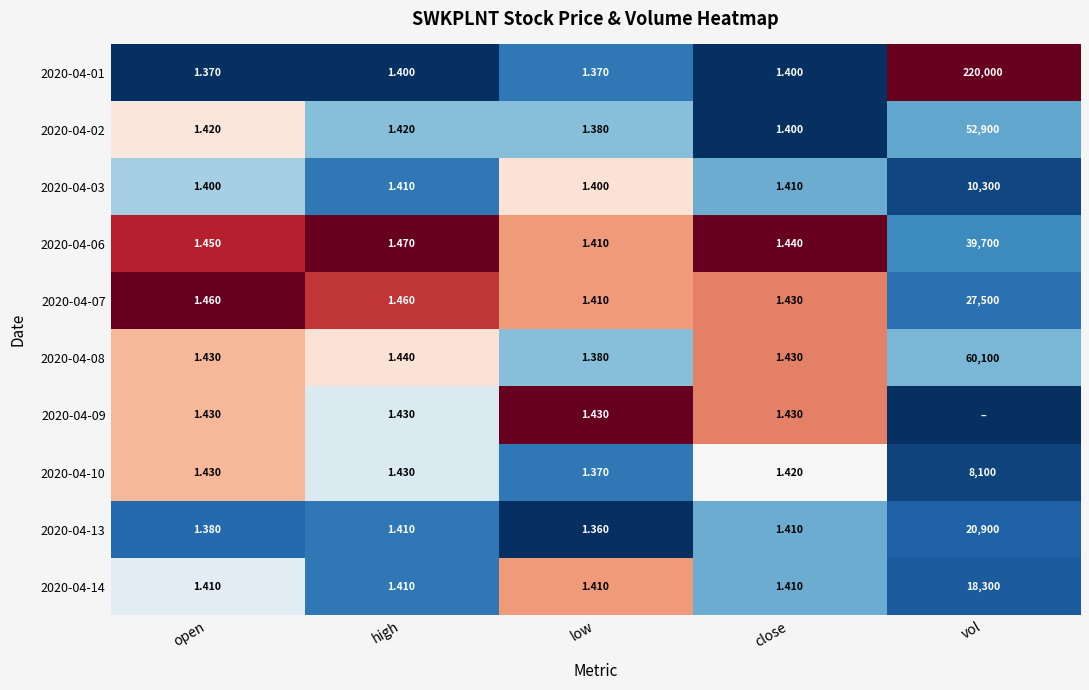

Is the value of 2020-04-13 at close greater than the value of 2020-04-08 at low?

Yes